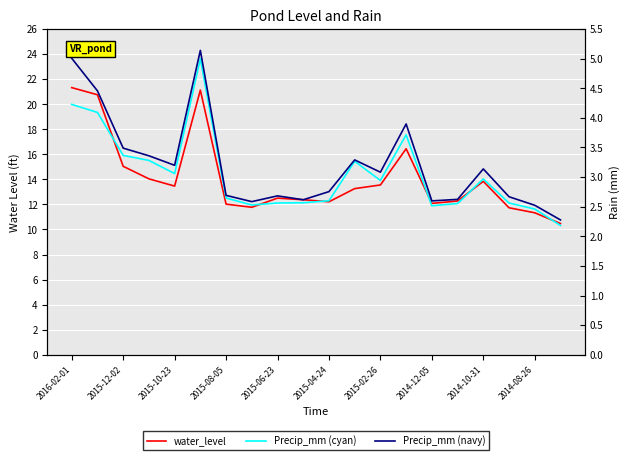

What are all the series names shown in the legend?

water_level, Precip_mm (cyan), Precip_mm (navy)